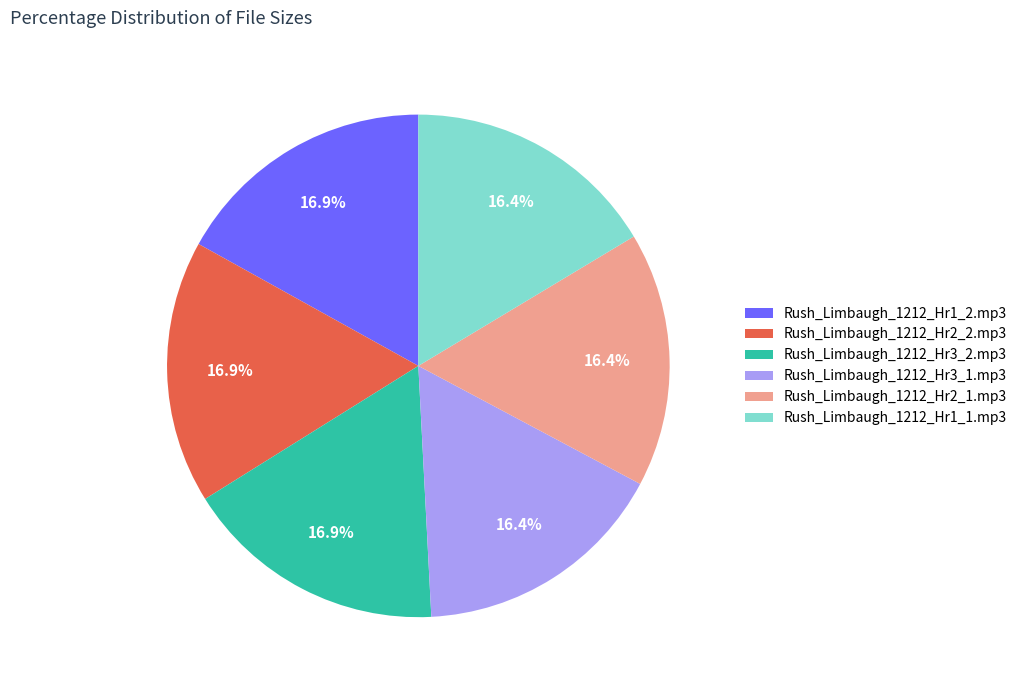

Between Rush_Limbaugh_1212_Hr2_1.mp3 and Rush_Limbaugh_1212_Hr1_2.mp3, which is larger?

Rush_Limbaugh_1212_Hr1_2.mp3